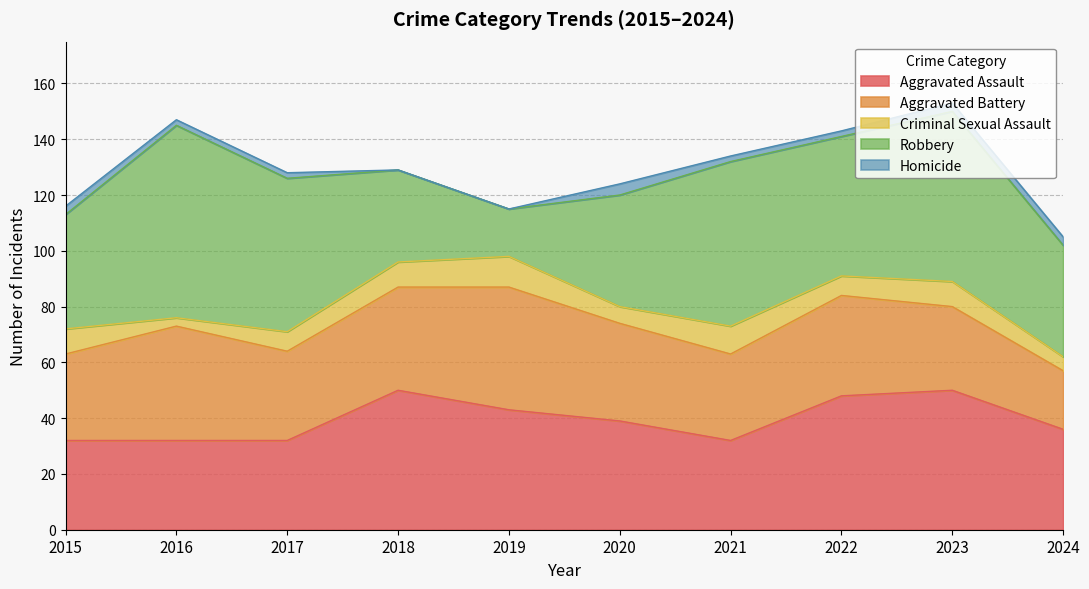

Reading right to left, what are all the values shown in this chart?

Aggravated Assault: 2024=36	2023=50	2022=48	2021=32	2020=39	2019=43	2018=50	2017=32	2016=32	2015=32
Aggravated Battery: 2024=21	2023=30	2022=36	2021=31	2020=35	2019=44	2018=37	2017=32	2016=41	2015=31
Criminal Sexual Assault: 2024=5	2023=9	2022=7	2021=10	2020=6	2019=11	2018=9	2017=7	2016=3	2015=9
Robbery: 2024=40	2023=61	2022=50	2021=59	2020=40	2019=17	2018=33	2017=55	2016=69	2015=41
Homicide: 2024=3	2023=3	2022=2	2021=2	2020=4	2019=0	2018=0	2017=2	2016=2	2015=3